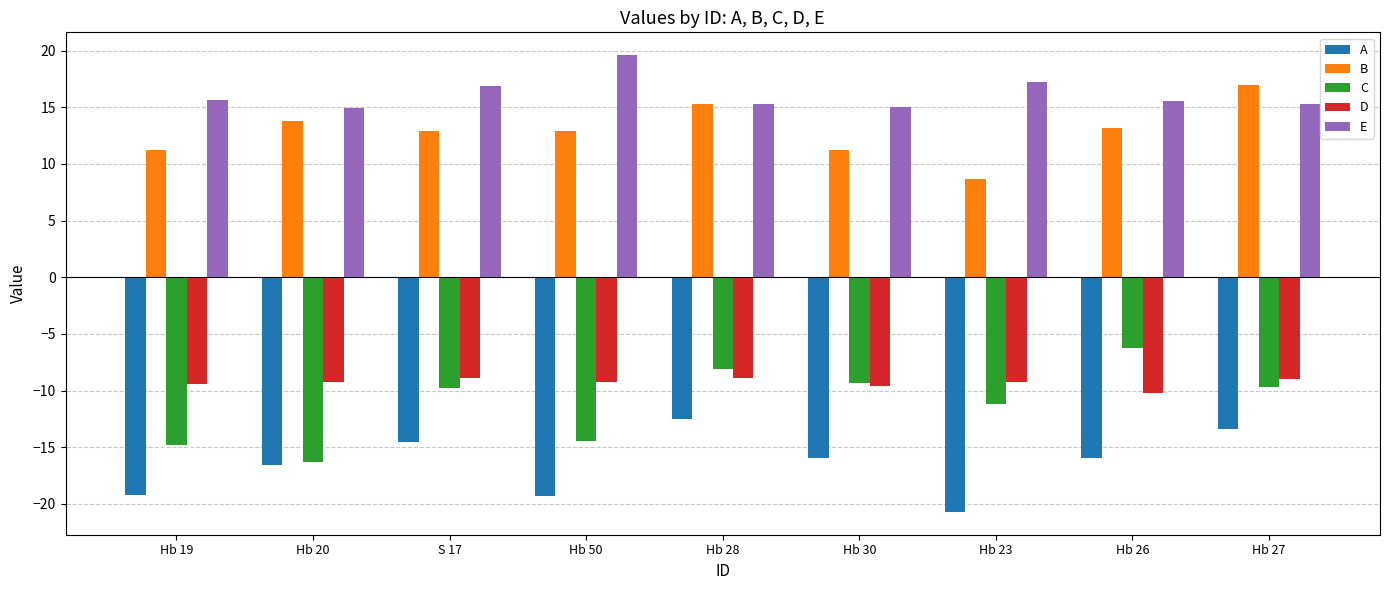

What position from the left is Hb 27?

9